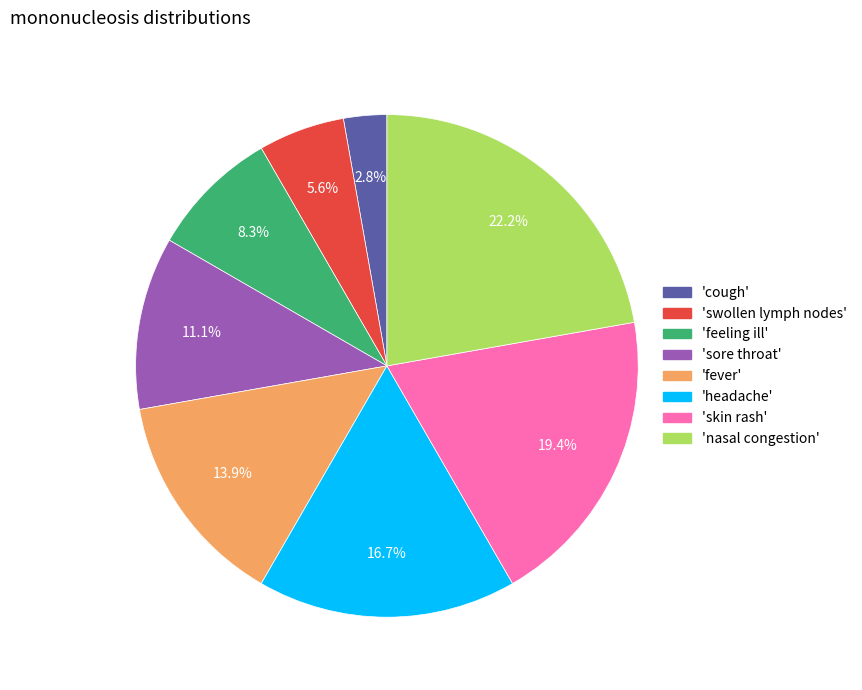

How many segments does this pie chart have?

8